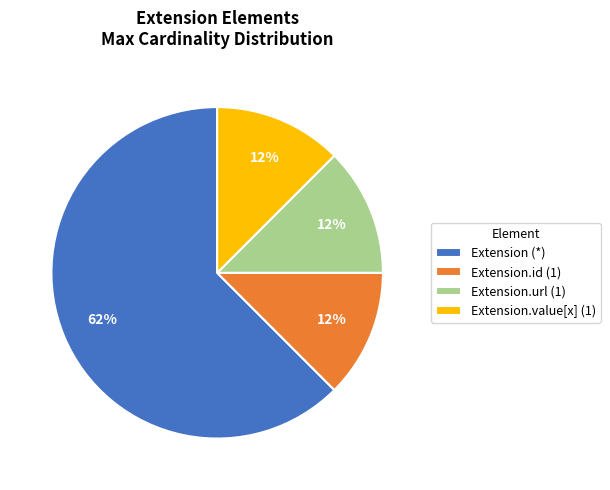

Is it true that Extension.id (1) is 6% of the pie?

False